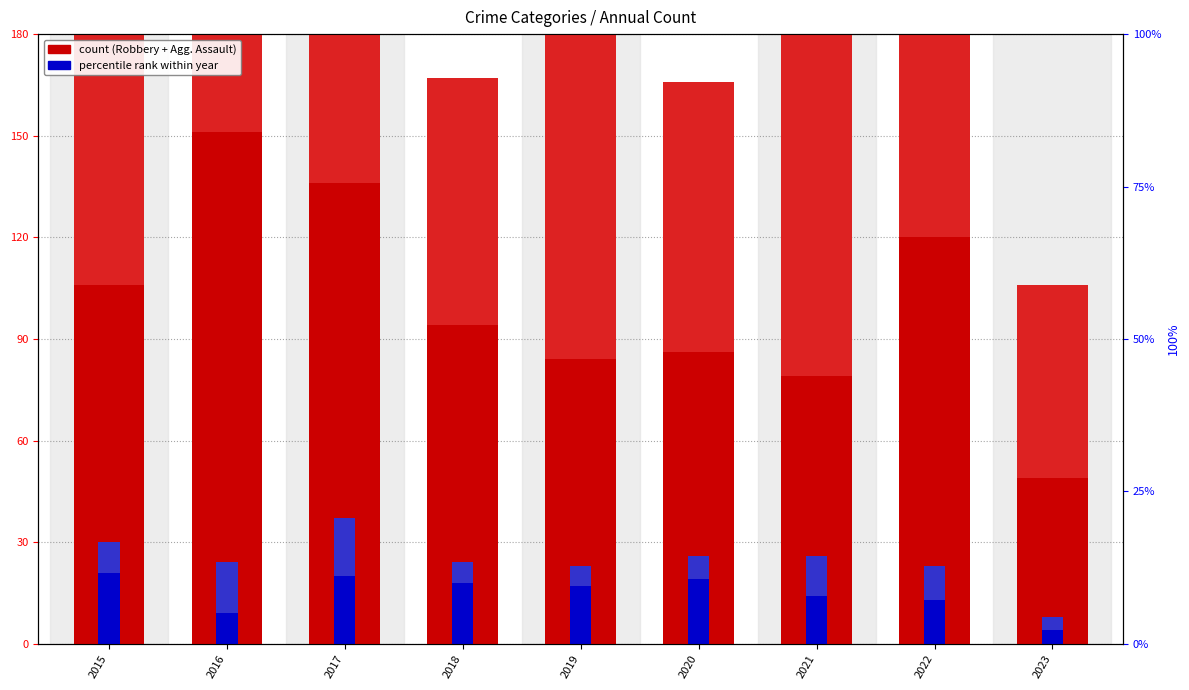

Are the bars horizontal?

No